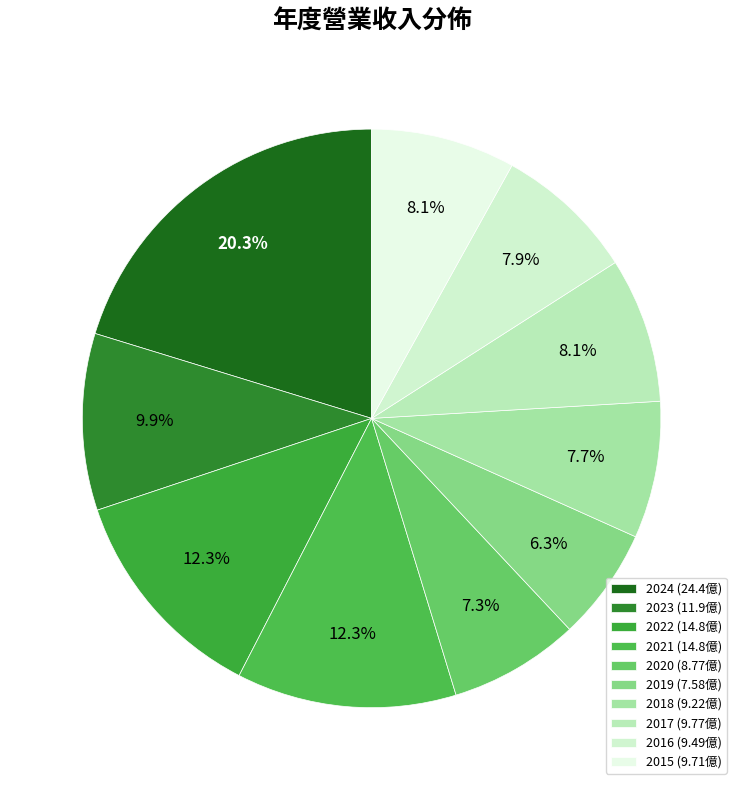

True or false: 2022 accounts for 12% of the total.

True